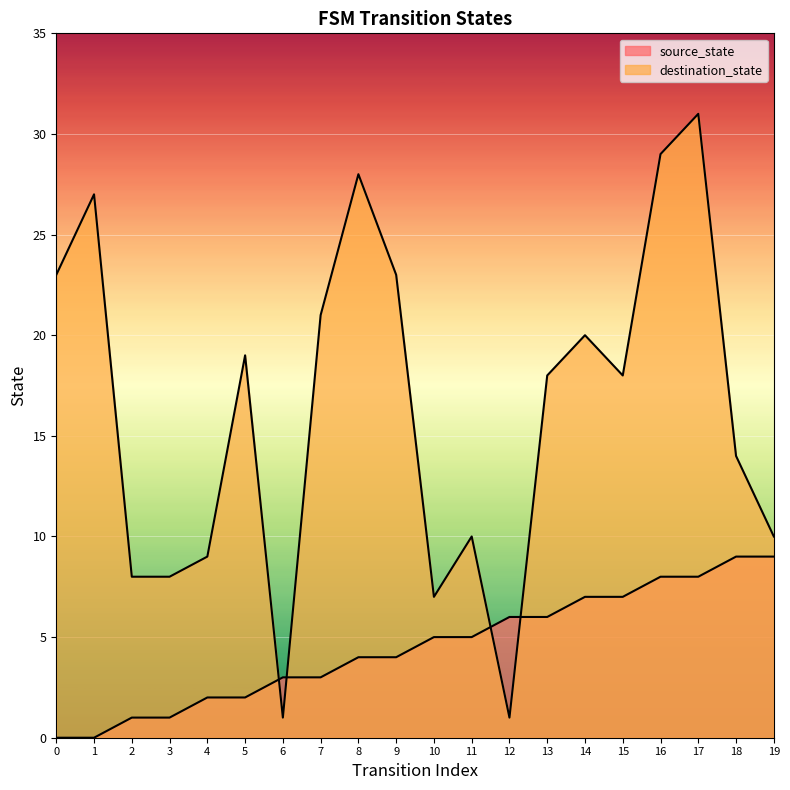

Count the number of categories in the chart.

20